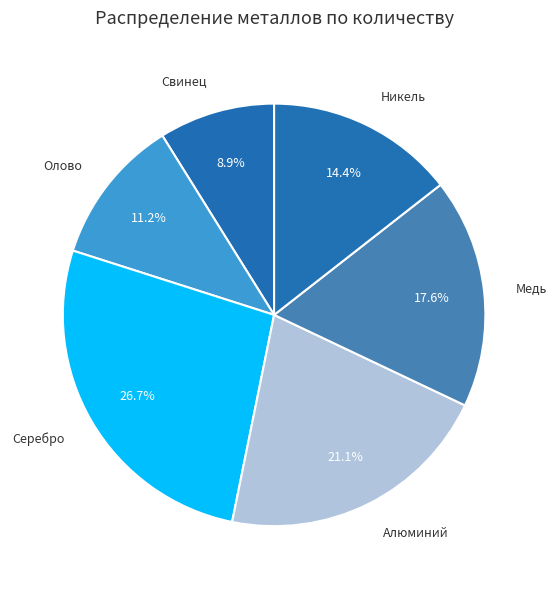

How many segments does this pie chart have?

6